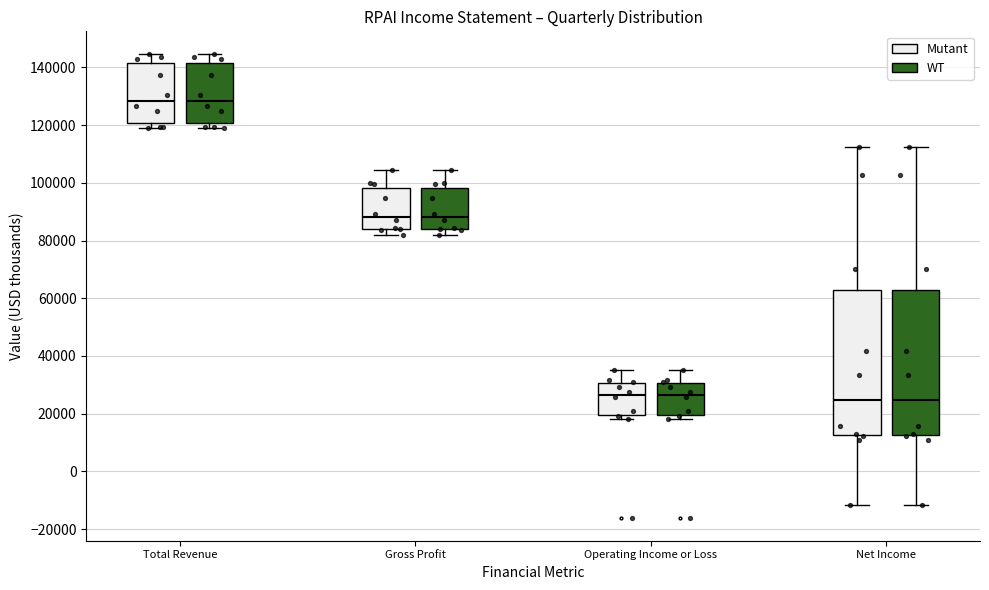

Reading left to right, transcribe this box plot: for each box, give where its median line is, the range the box spans, and where its two whiskers end, as read against the y-axis. The values are not printed on the chart, so give them approximately, as read against the axis.

Total Revenue (Mutant): median 128000, box 120000 to 142000, whiskers 120000 (just below the box's lower edge) to 144000
Total Revenue (WT): median 128000, box 120000 to 142000, whiskers 120000 (just below the box's lower edge) to 144000
Gross Profit (Mutant): median 88000, box 84000 to 98000, whiskers 82000 to 104000
Gross Profit (WT): median 88000, box 84000 to 98000, whiskers 82000 to 104000
Operating Income or Loss (Mutant): median 26000, box 20000 to 30000, whiskers 18000 to 36000
Operating Income or Loss (WT): median 26000, box 20000 to 30000, whiskers 18000 to 36000
Net Income (Mutant): median 24000, box 12000 to 62000, whiskers -12000 to 112000
Net Income (WT): median 24000, box 12000 to 62000, whiskers -12000 to 112000